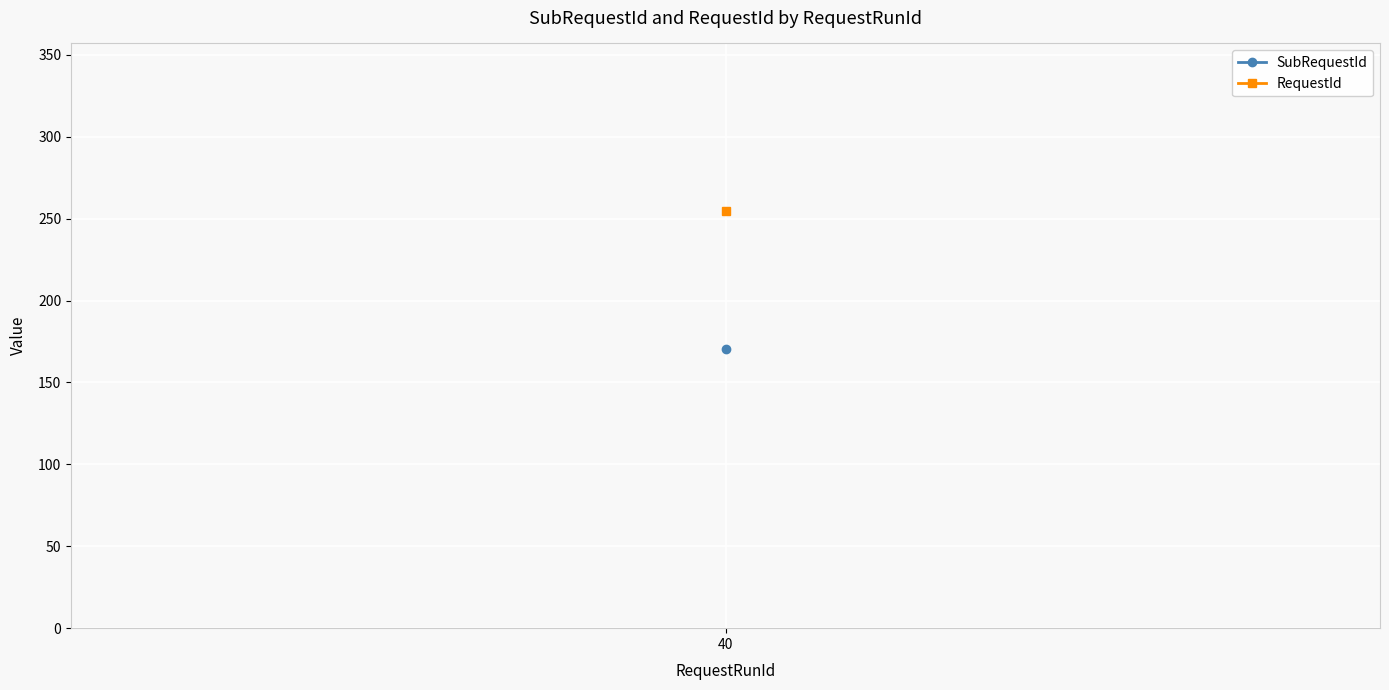

List the series in order of their overall mean, highest first.

RequestId, SubRequestId